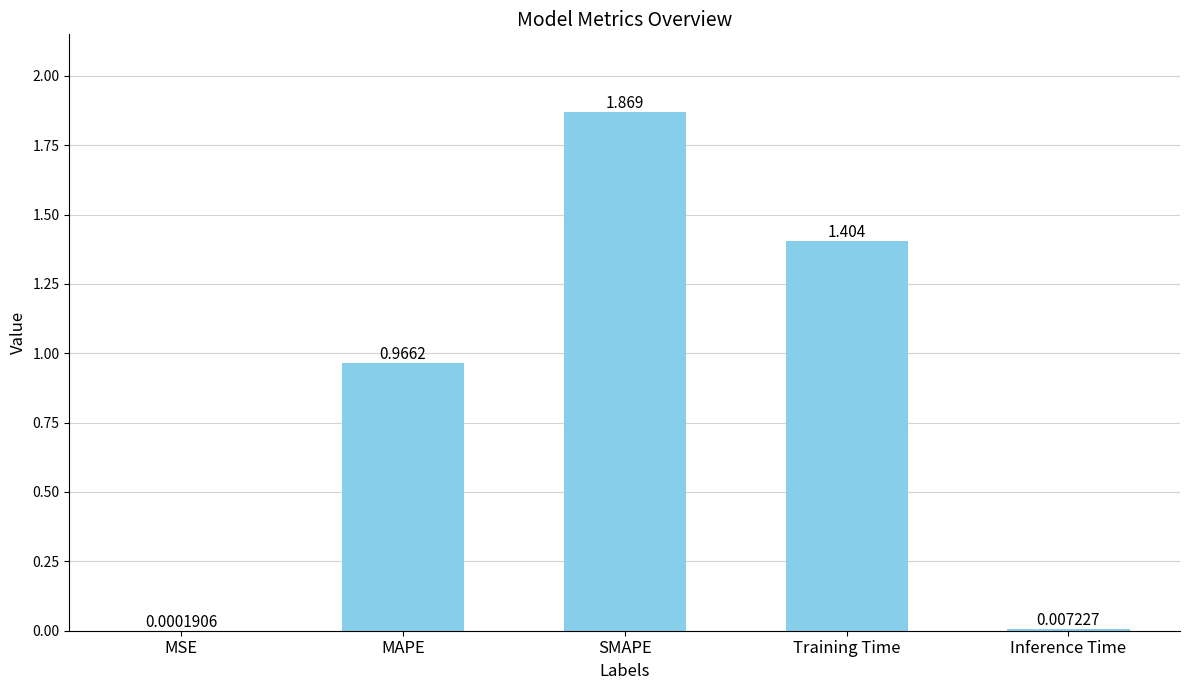

Which label corresponds to the largest value in the chart?

SMAPE